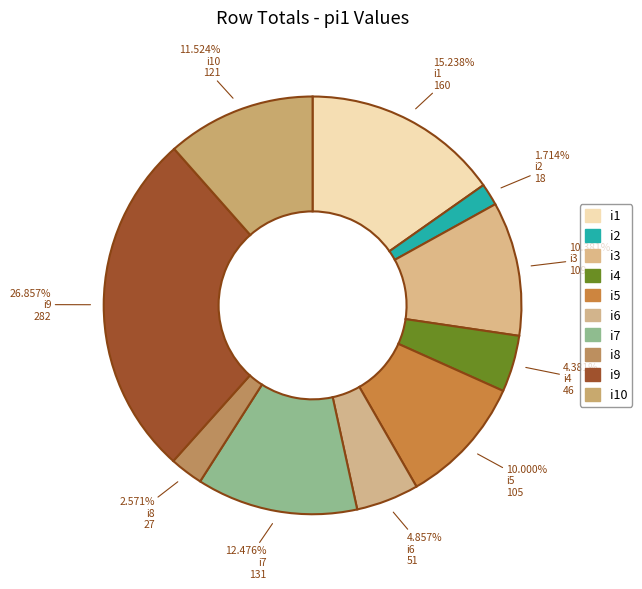

Which has a higher value, i9 or i8?

i9